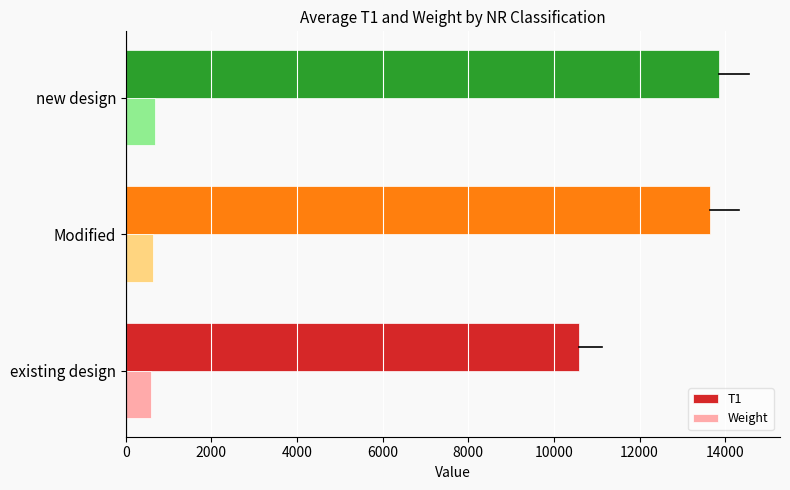

What is the difference between the maximum and minimum values in the Weight series?

95.1